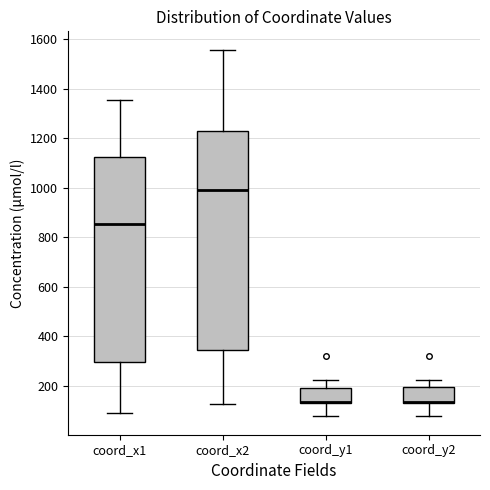

Where does the upper whisker of the box for coord_x2 end on the y-axis? The values are not printed on the chart, so give them approximately, as read against the axis.

1560